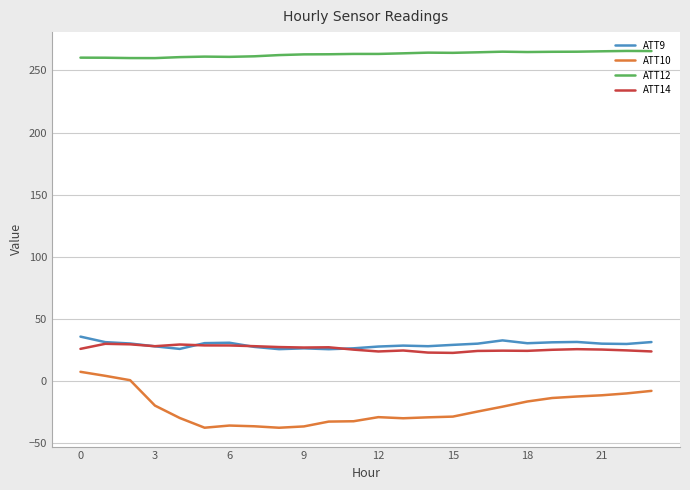

True or false: ATT14 and ATT12 intersect in this chart.

False